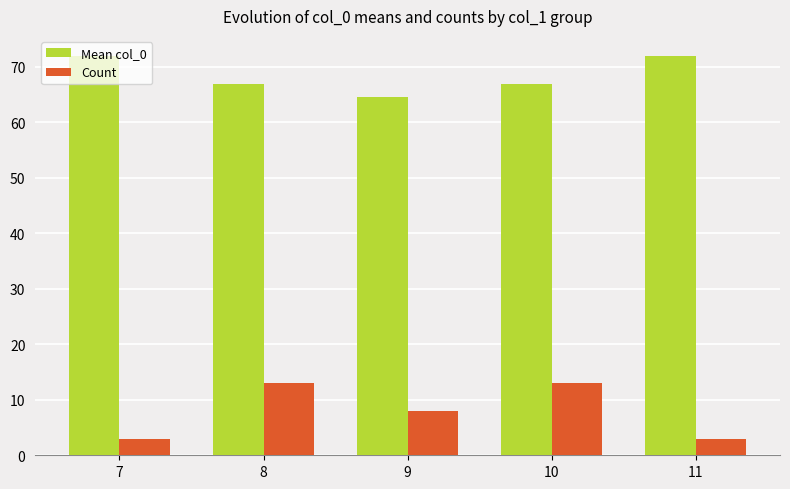

Reading right to left, extract all data points from this chart.

Mean col_0: 11=72.0	10=67.0	9=64.6	8=67.0	7=72.0
Count: 11=3.0	10=13.0	9=8.0	8=13.0	7=3.0